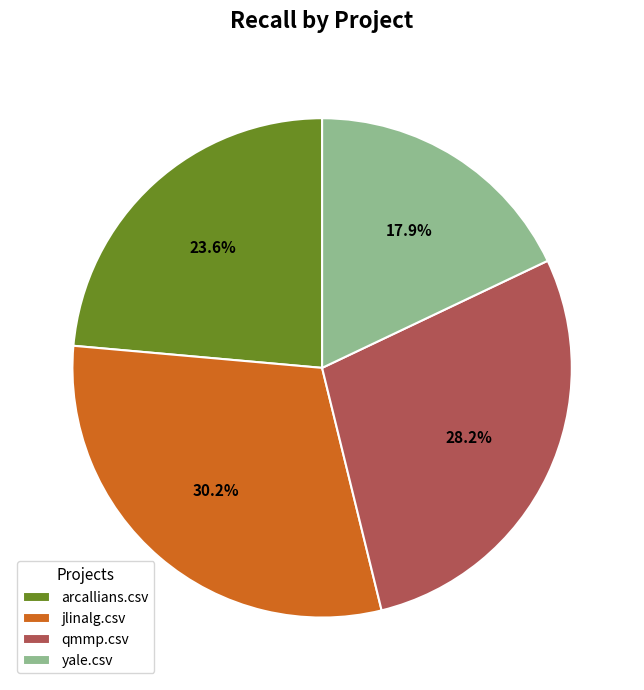

How many slices are in this pie chart?

4